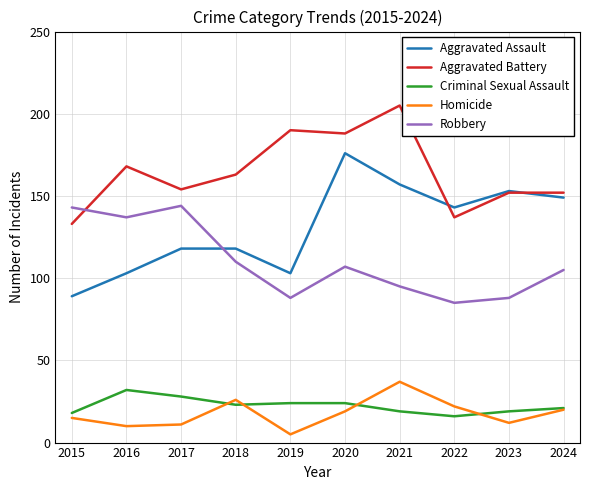

What is the difference between the Aggravated Battery values at 2020 and 2023?

36